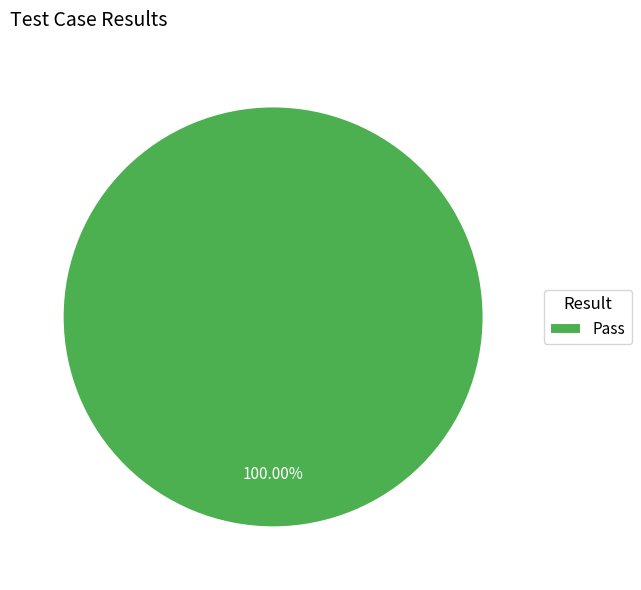

Which category accounts for the majority?

Pass